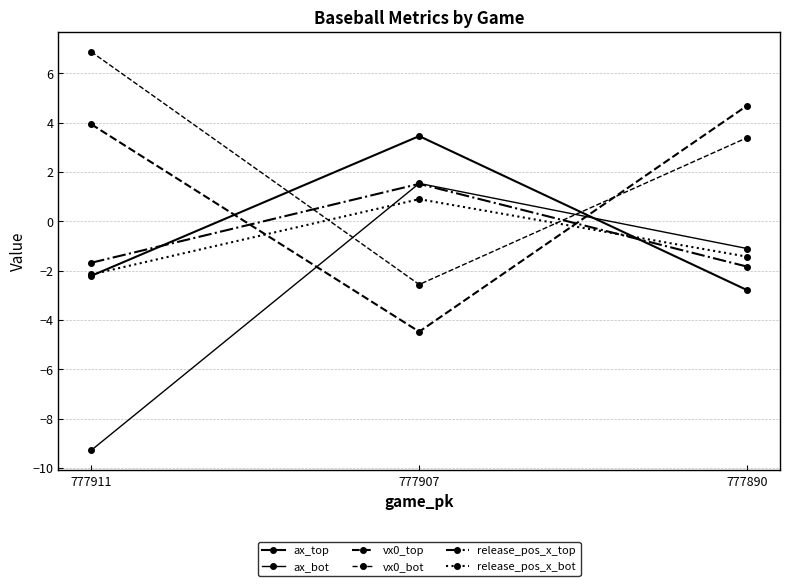

Reading left to right, list all the values displayed in this chart.

ax_top: 777911=-2.2	777907=3.5	777890=-2.8
ax_bot: 777911=-9.3	777907=1.5	777890=-1.1
vx0_top: 777911=3.9	777907=-4.5	777890=4.7
vx0_bot: 777911=6.9	777907=-2.6	777890=3.4
release_pos_x_top: 777911=-1.7	777907=1.5	777890=-1.8
release_pos_x_bot: 777911=-2.2	777907=0.9	777890=-1.4